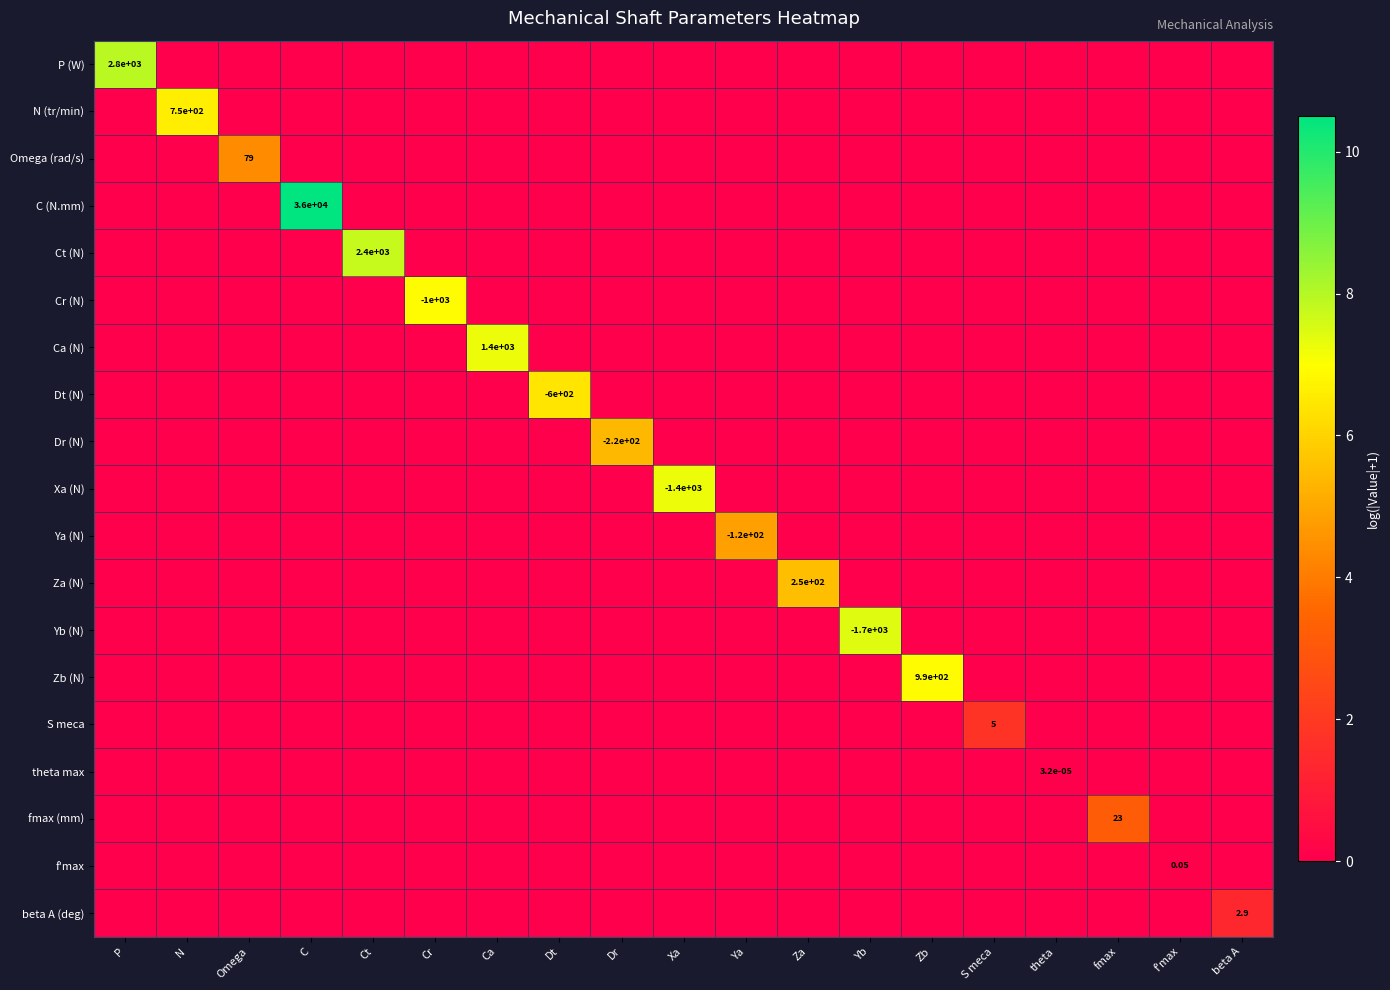

Which series has the largest total across all categories?

C (N.mm)